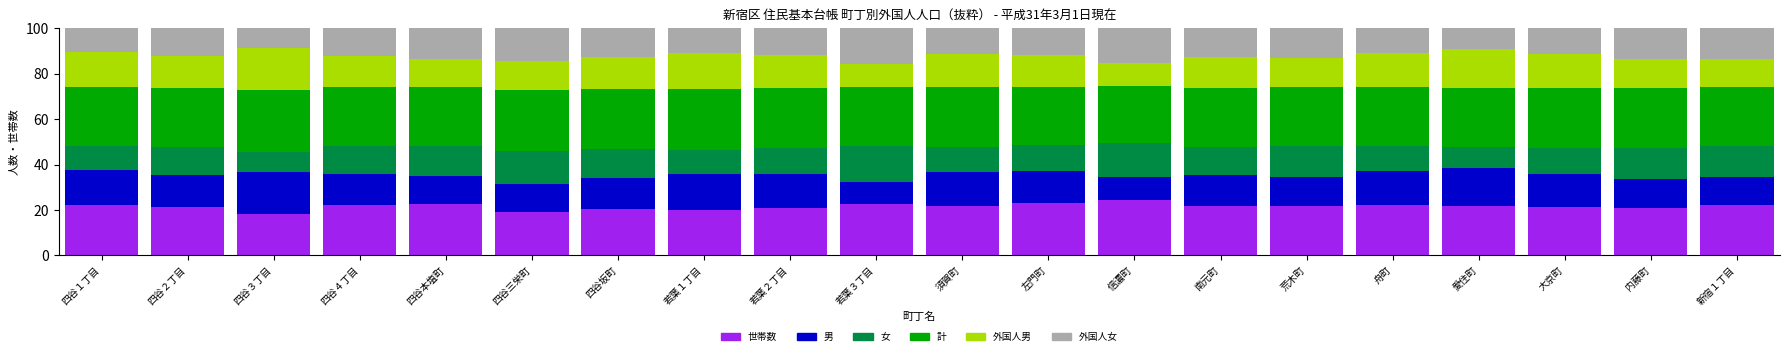

What is the highest value of the 世帯数 series?

24.2